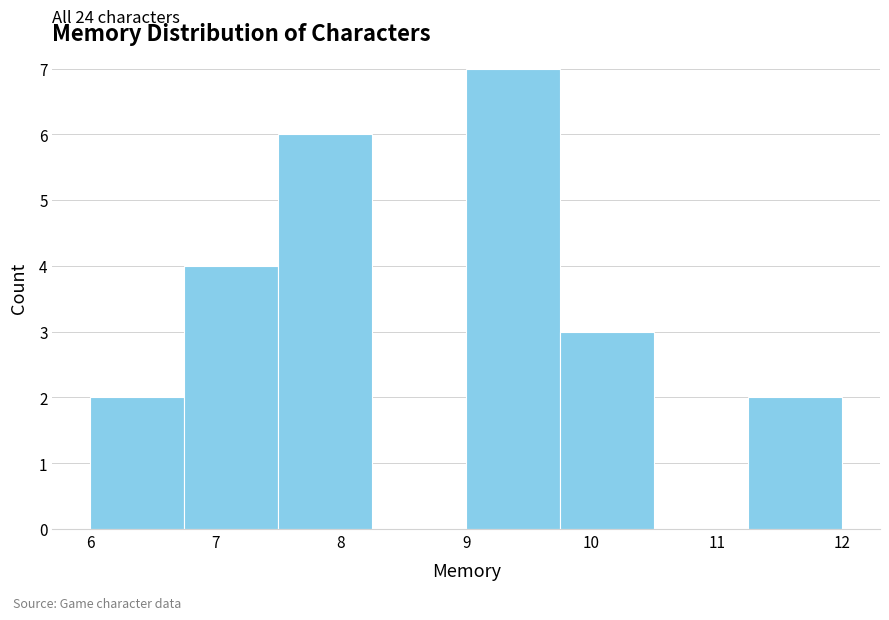

Over which range of the x-axis is the bar tallest?

9.00 to 9.75